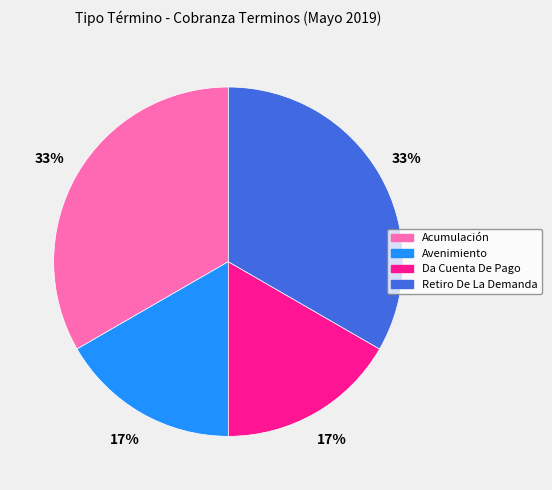

To the nearest percent, what is the average slice percentage?

25%